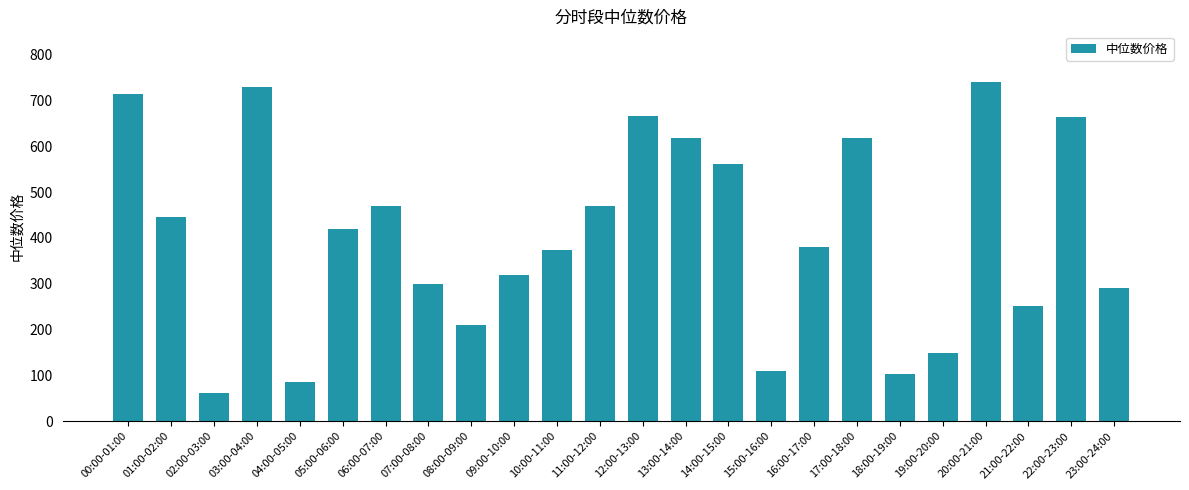

Where does the data first go above 420?

00:00-01:00